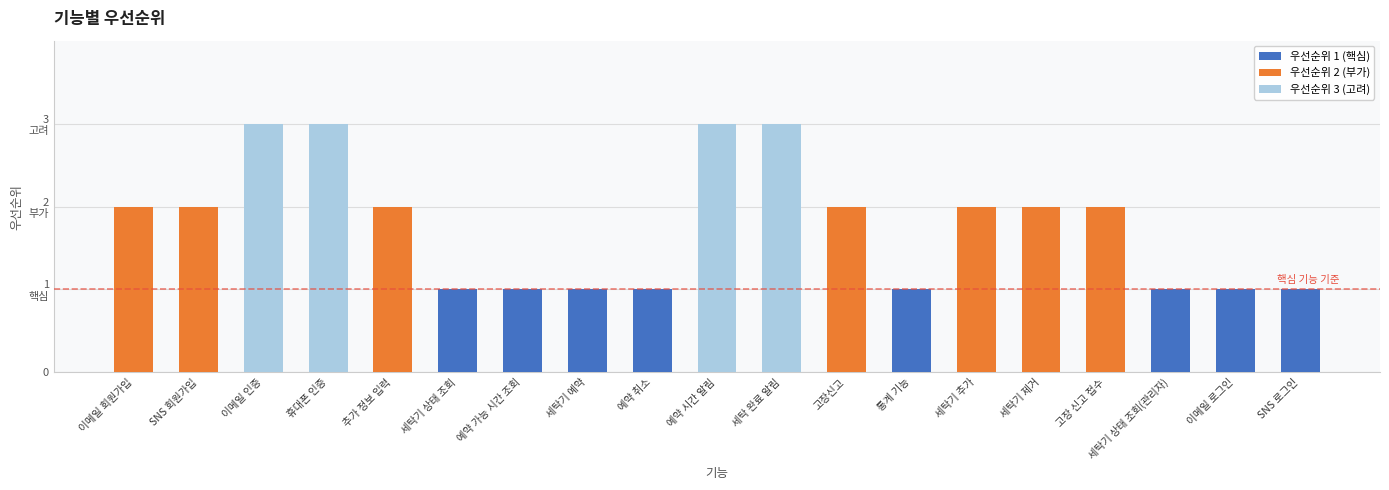

Approximately how many times larger is the value at 세탁기 추가 compared to 세탁기 제거?

1.0